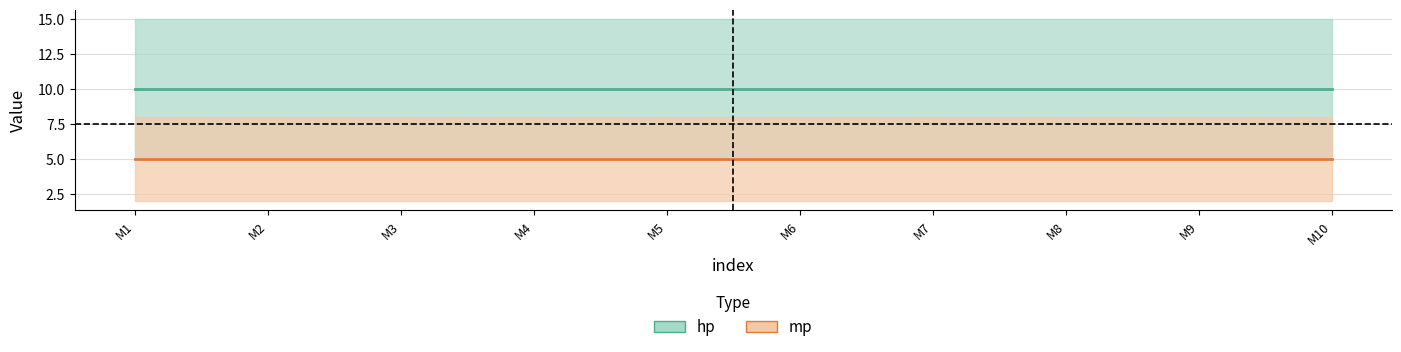

True or false: hp and mp cross at least once.

False